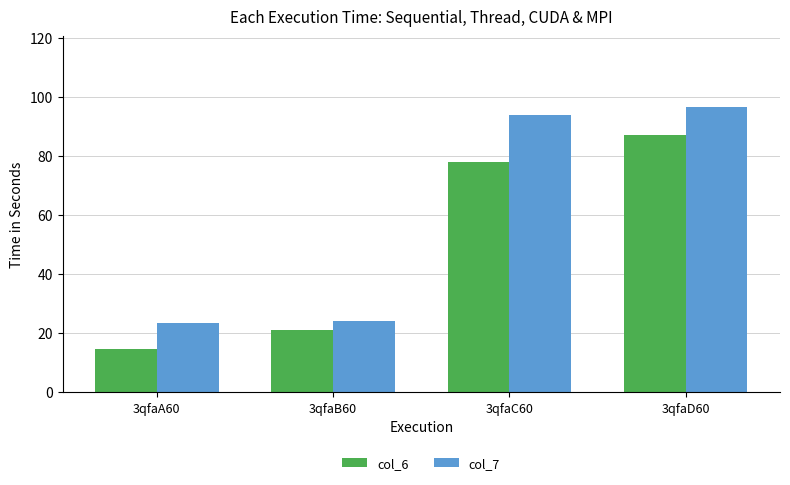

Is the value of col_7 at 3qfaA60 greater than the value of col_6 at 3qfaB60?

Yes